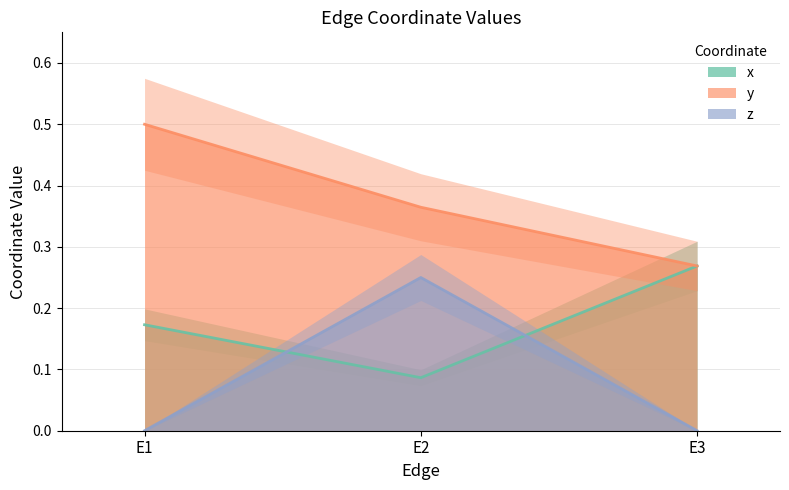

Count the number of categories in the chart.

3